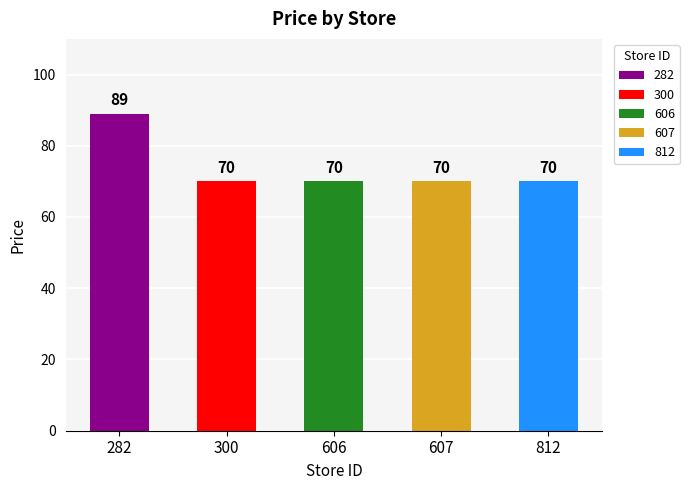

Reading right to left, what are all the values shown in this chart?

812=70	607=70	606=70	300=70	282=89